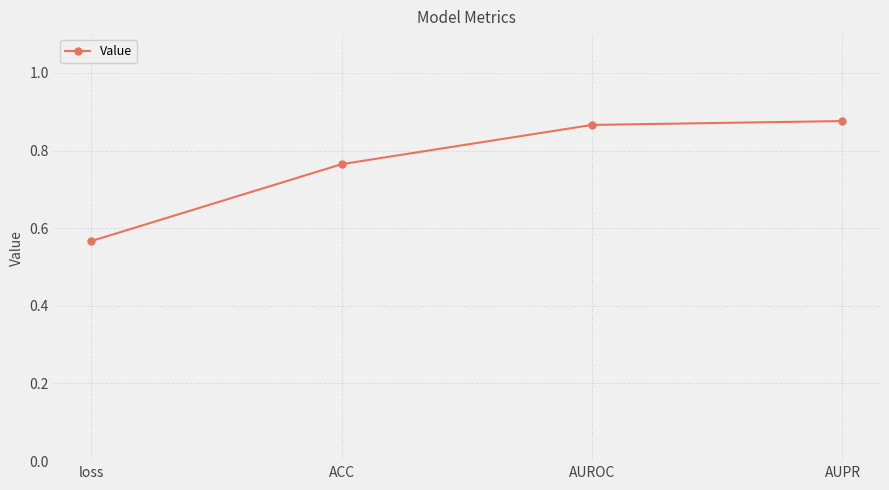

What is the label of the 2nd point from the right?

AUROC